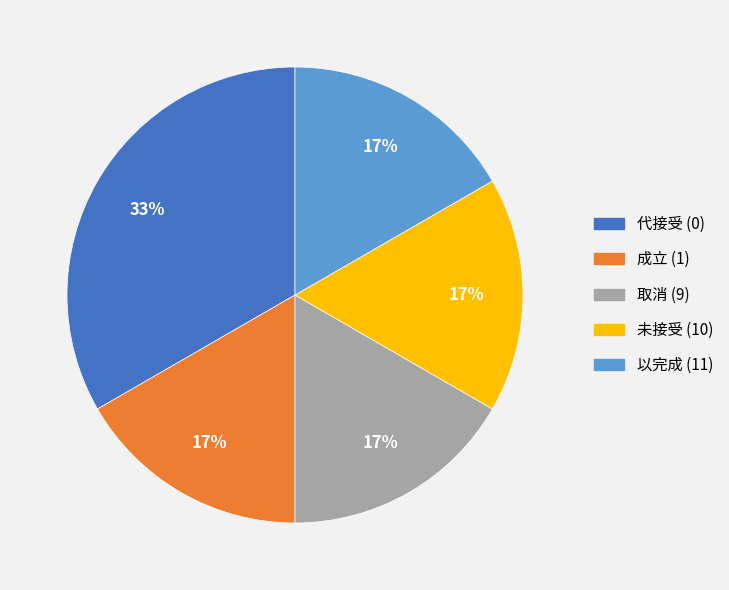

To the nearest percent, what portion does 以完成 (11) represent?

17%